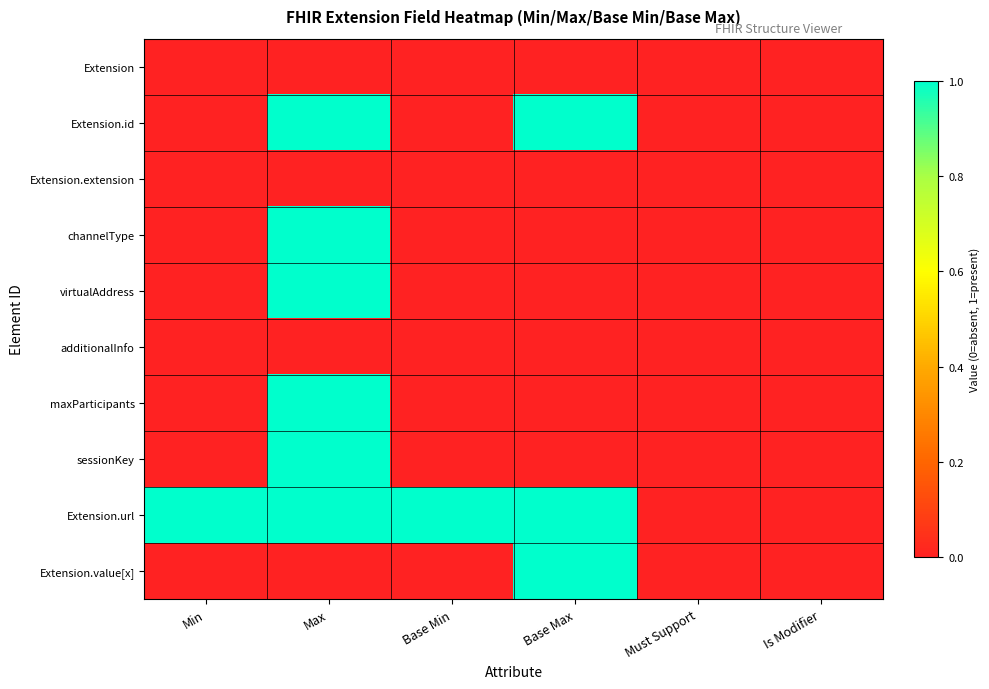

How many data points does each series have?

6